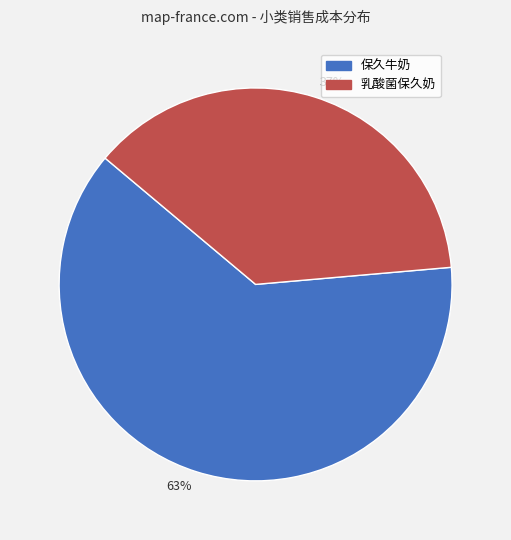

Which has a higher value, 37% or 63%?

63%